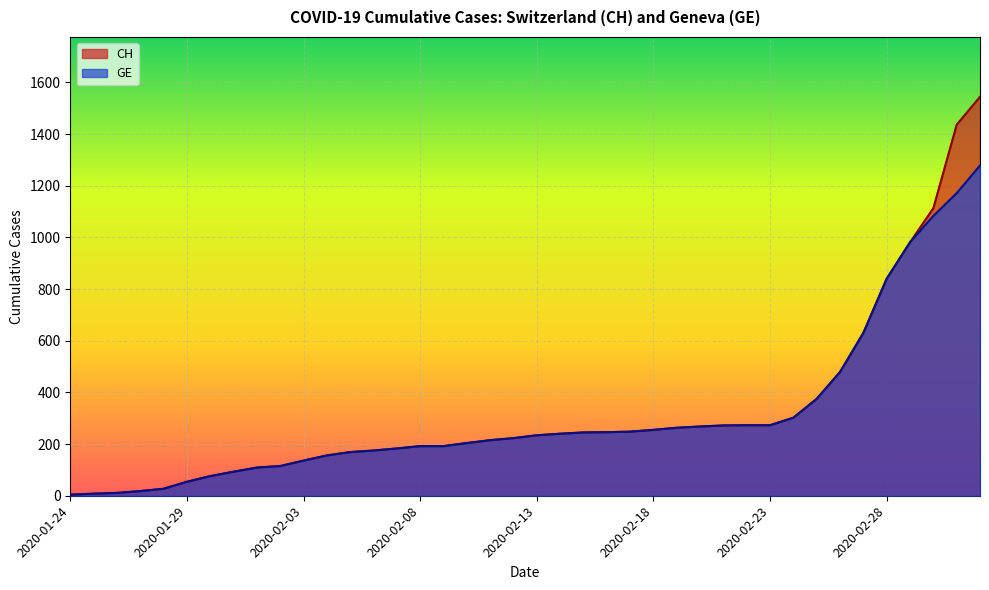

The value of GE at 2020-03-01 is 1083. True or false?

True